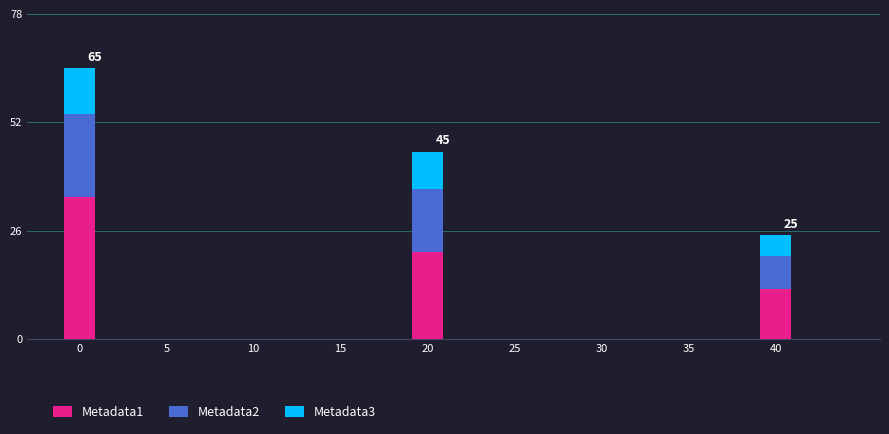

What is the total value across all series at 0?

65